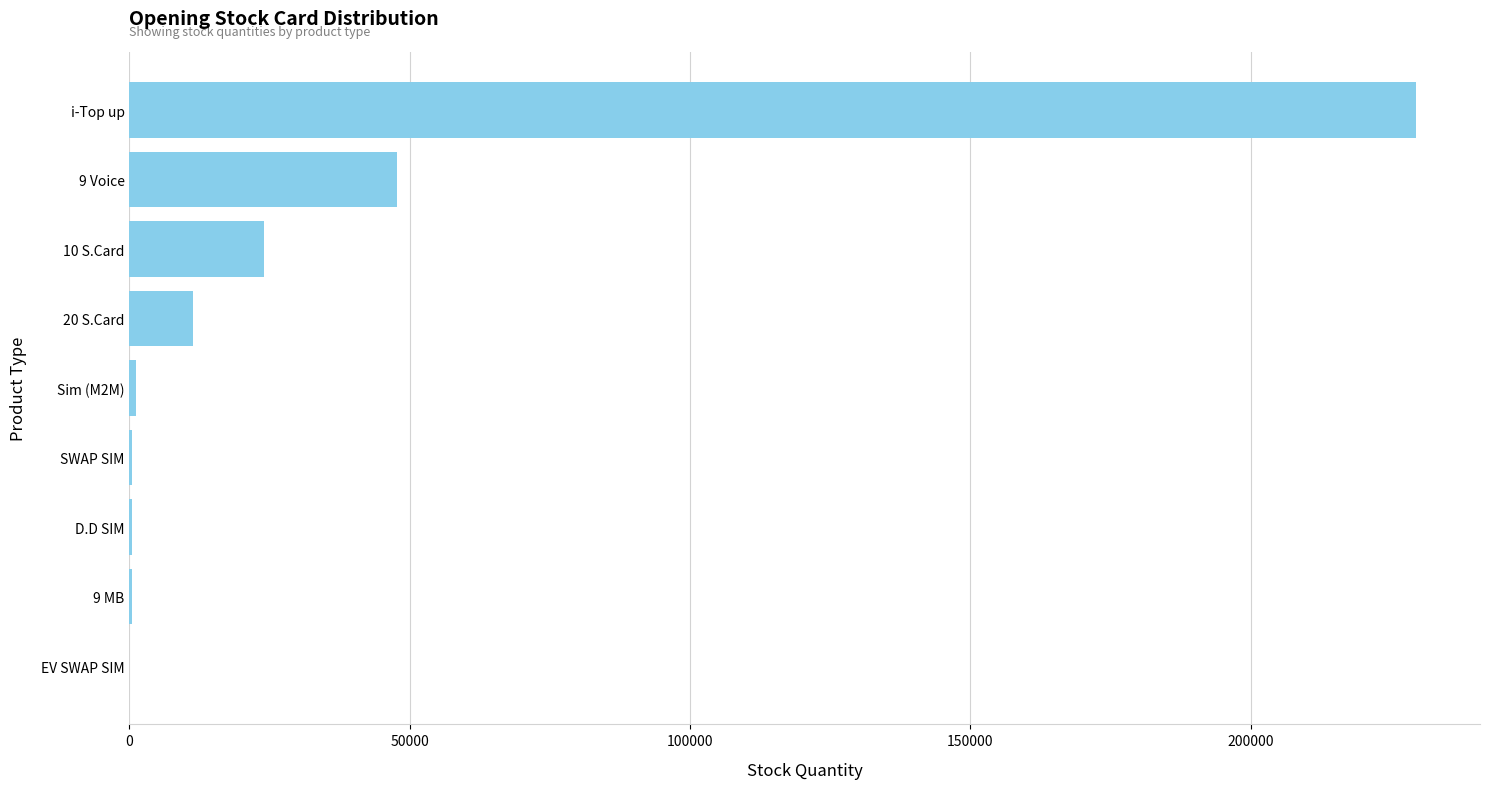

Which has a higher value, i-Top up or 9 Voice?

i-Top up